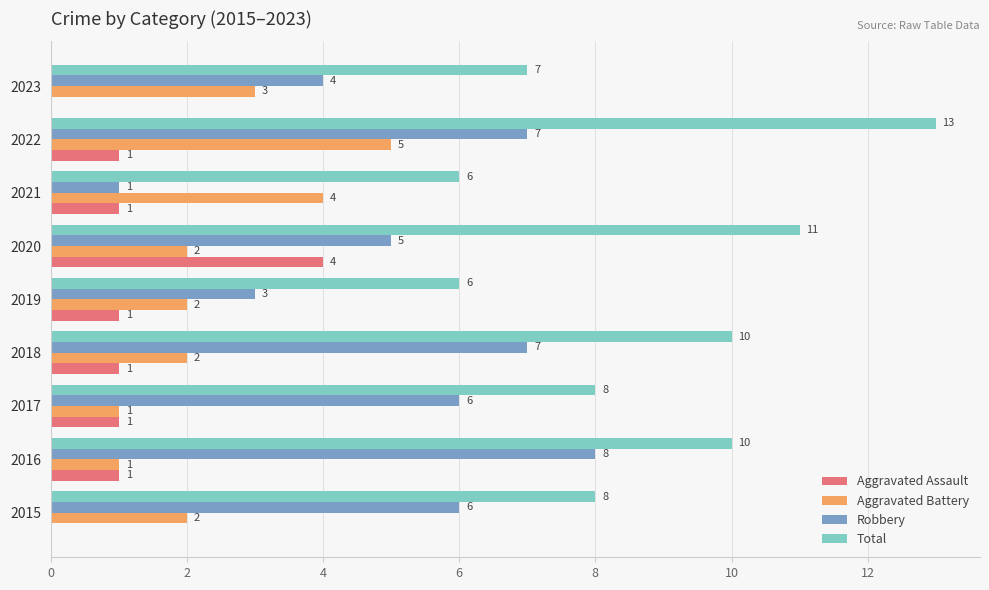

What is the maximum value for Aggravated Assault?

4